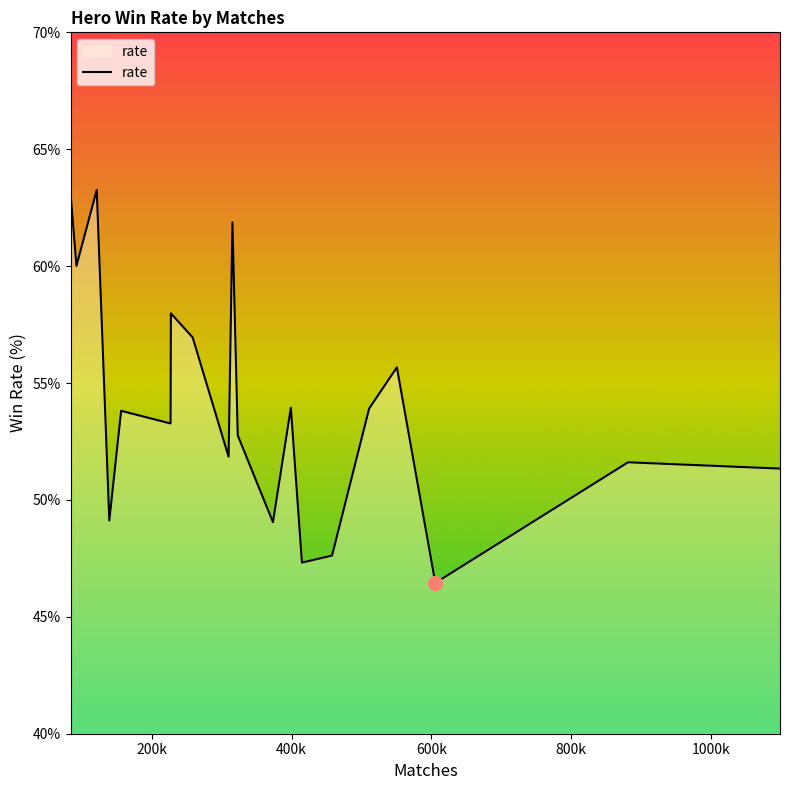

What is the minimum value shown in the chart?

46.5